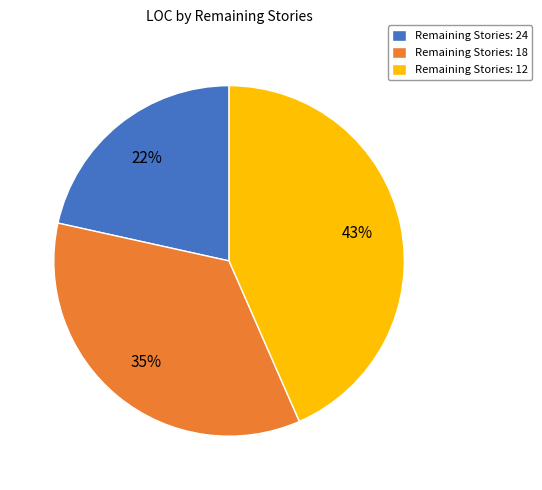

Rank the categories by value from highest to lowest.

Remaining Stories: 12, Remaining Stories: 18, Remaining Stories: 24